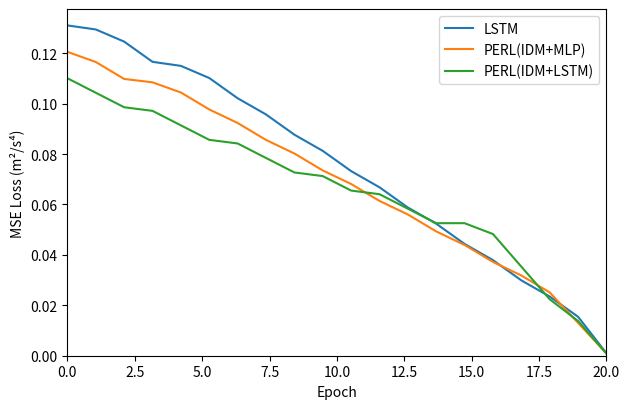

Rank the series by their maximum value, from lowest to highest.

PERL(IDM+LSTM), PERL(IDM+MLP), LSTM